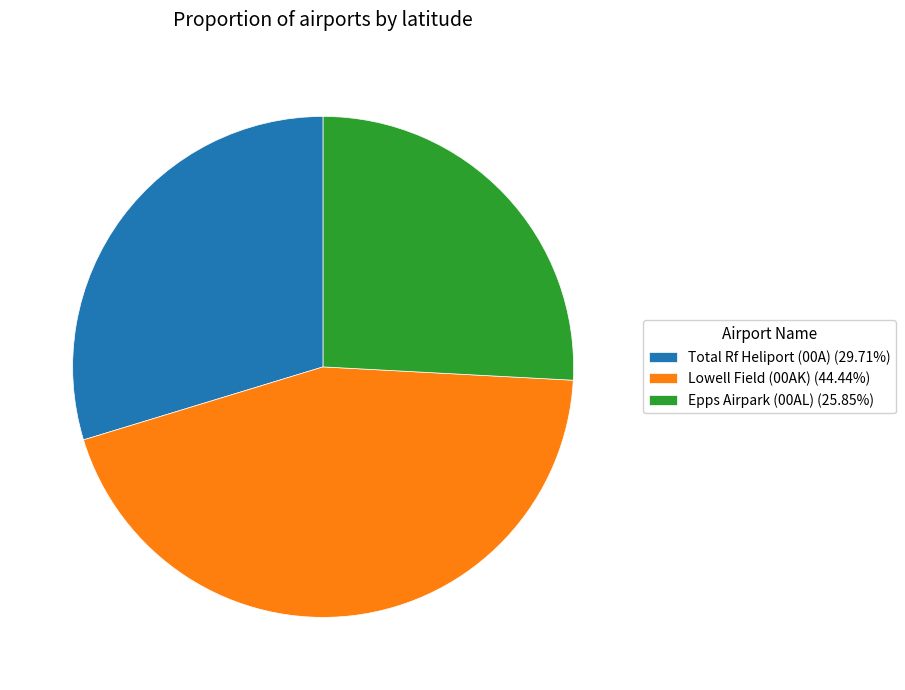

Does Total Rf Heliport (00A) represent more than half of the total?

No